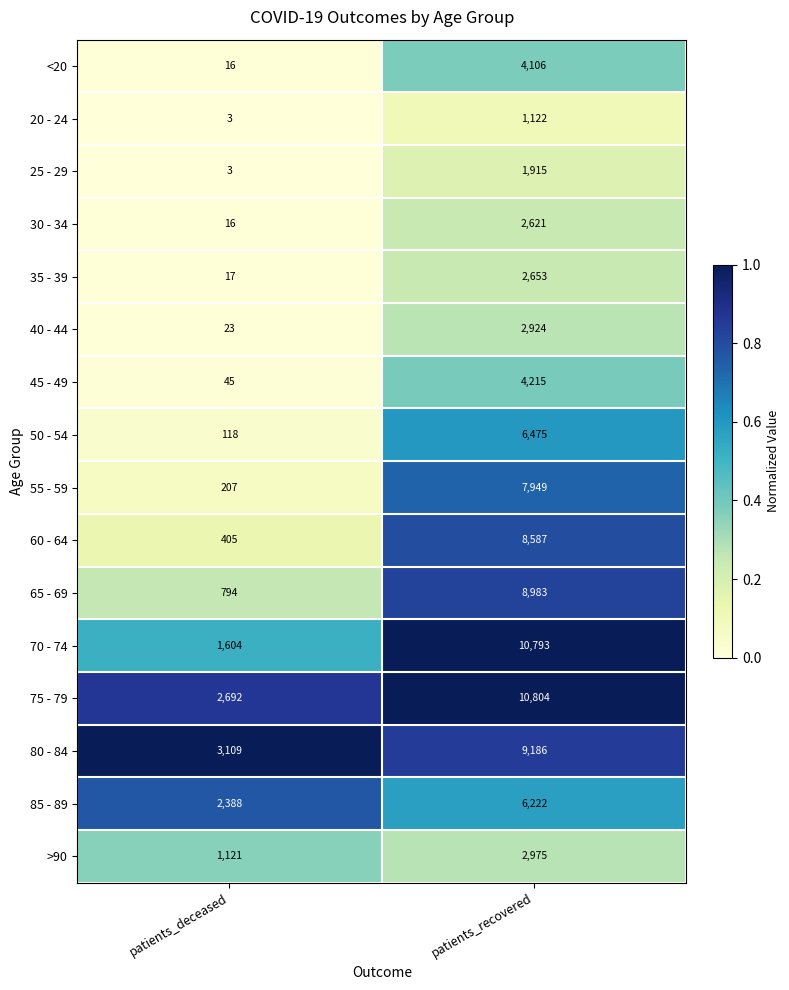

What is the sum of the 30 - 34 values at patients_deceased and patients_recovered?

2637